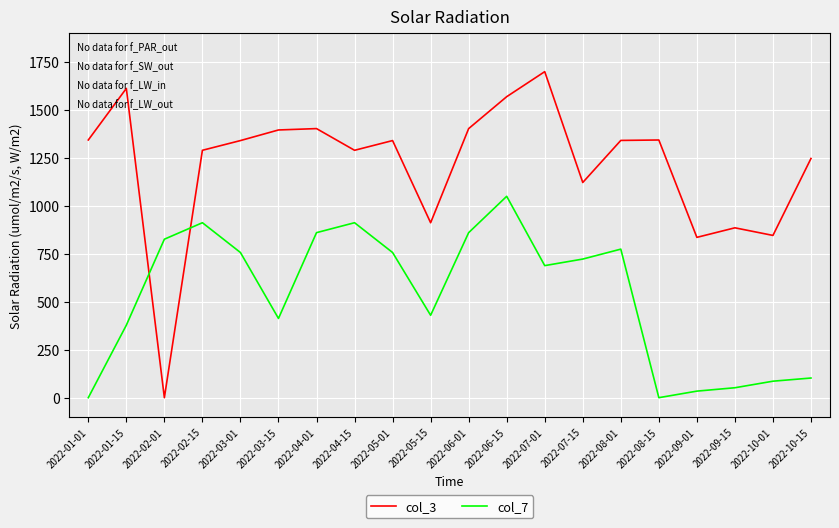

Which series changed the most between 2022-03-15 and 2022-08-01?

col_7